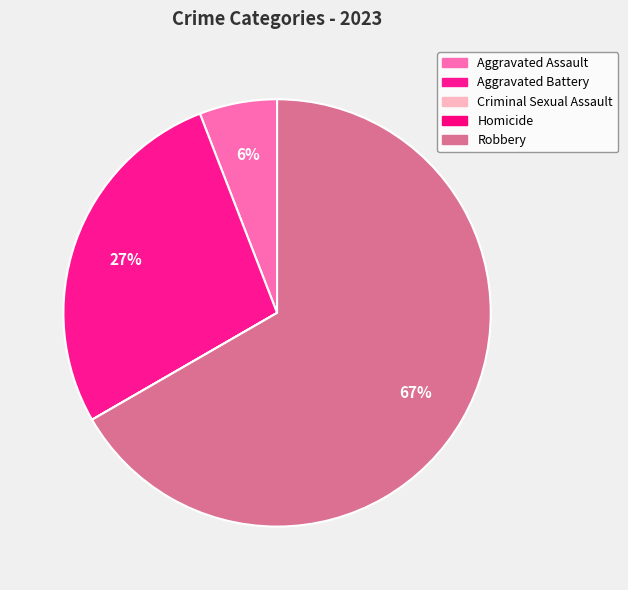

How many segments does this pie chart have?

5